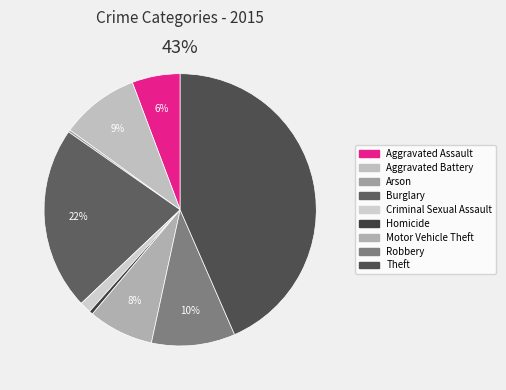

To the nearest percent, what portion does Motor Vehicle Theft represent?

8%